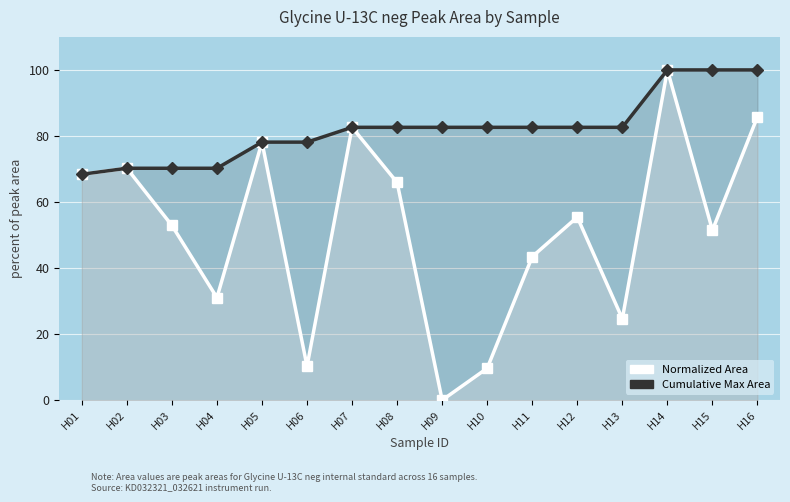

True or false: Normalized Area and Cumulative Max Area intersect in this chart.

False